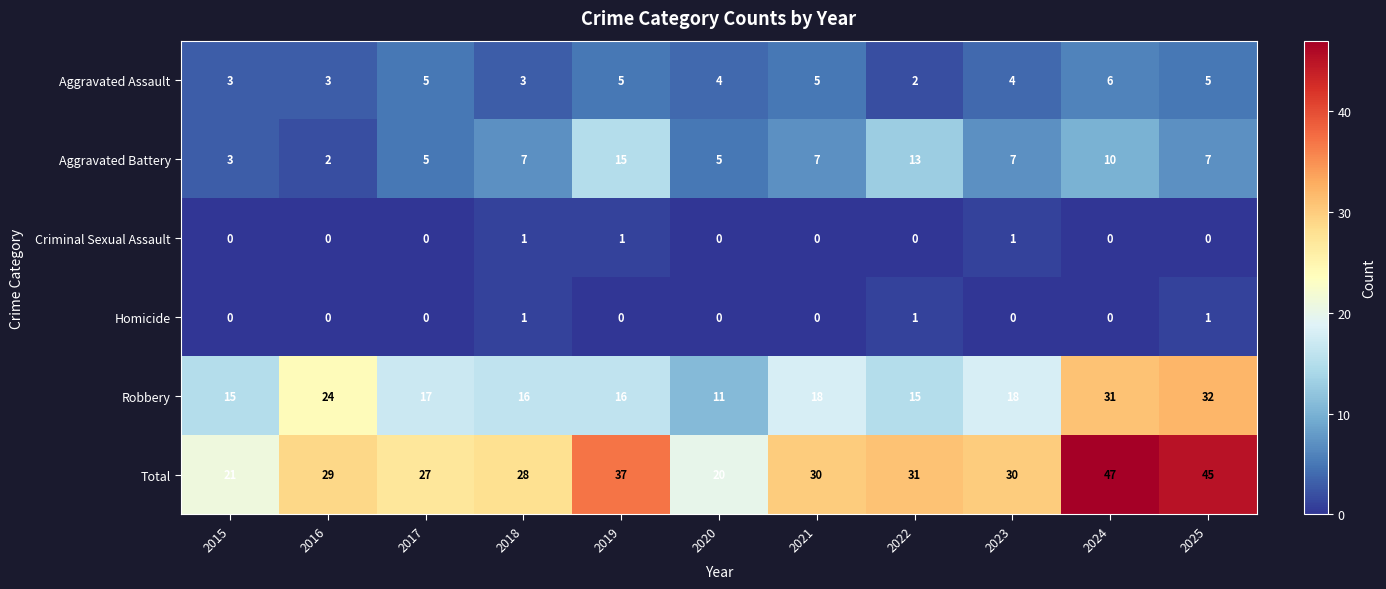

Which series has the largest range (max minus min)?

Total